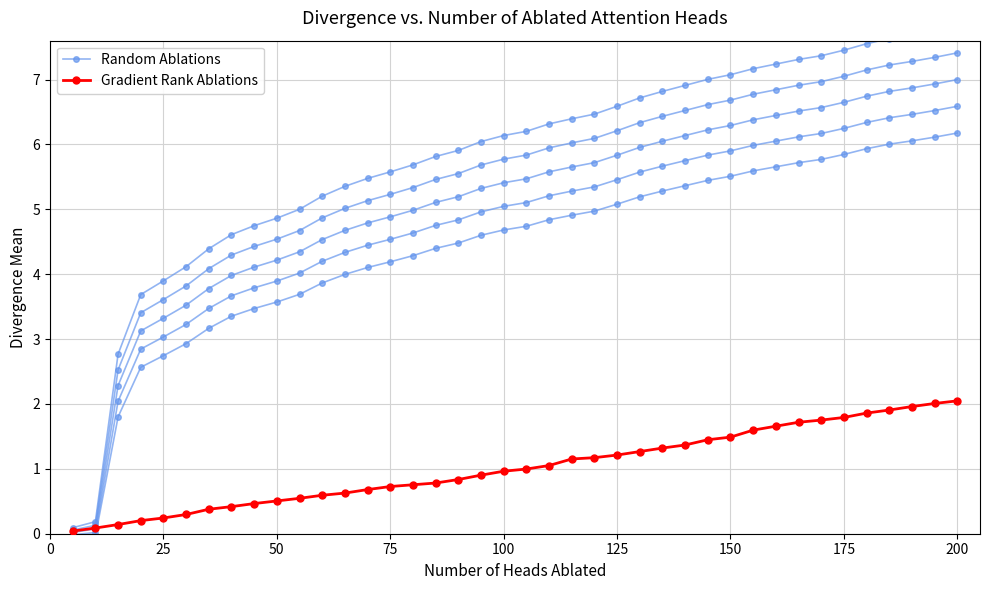

Rank the series by their maximum value, from highest to lowest.

Random Ablations, Gradient Rank Ablations